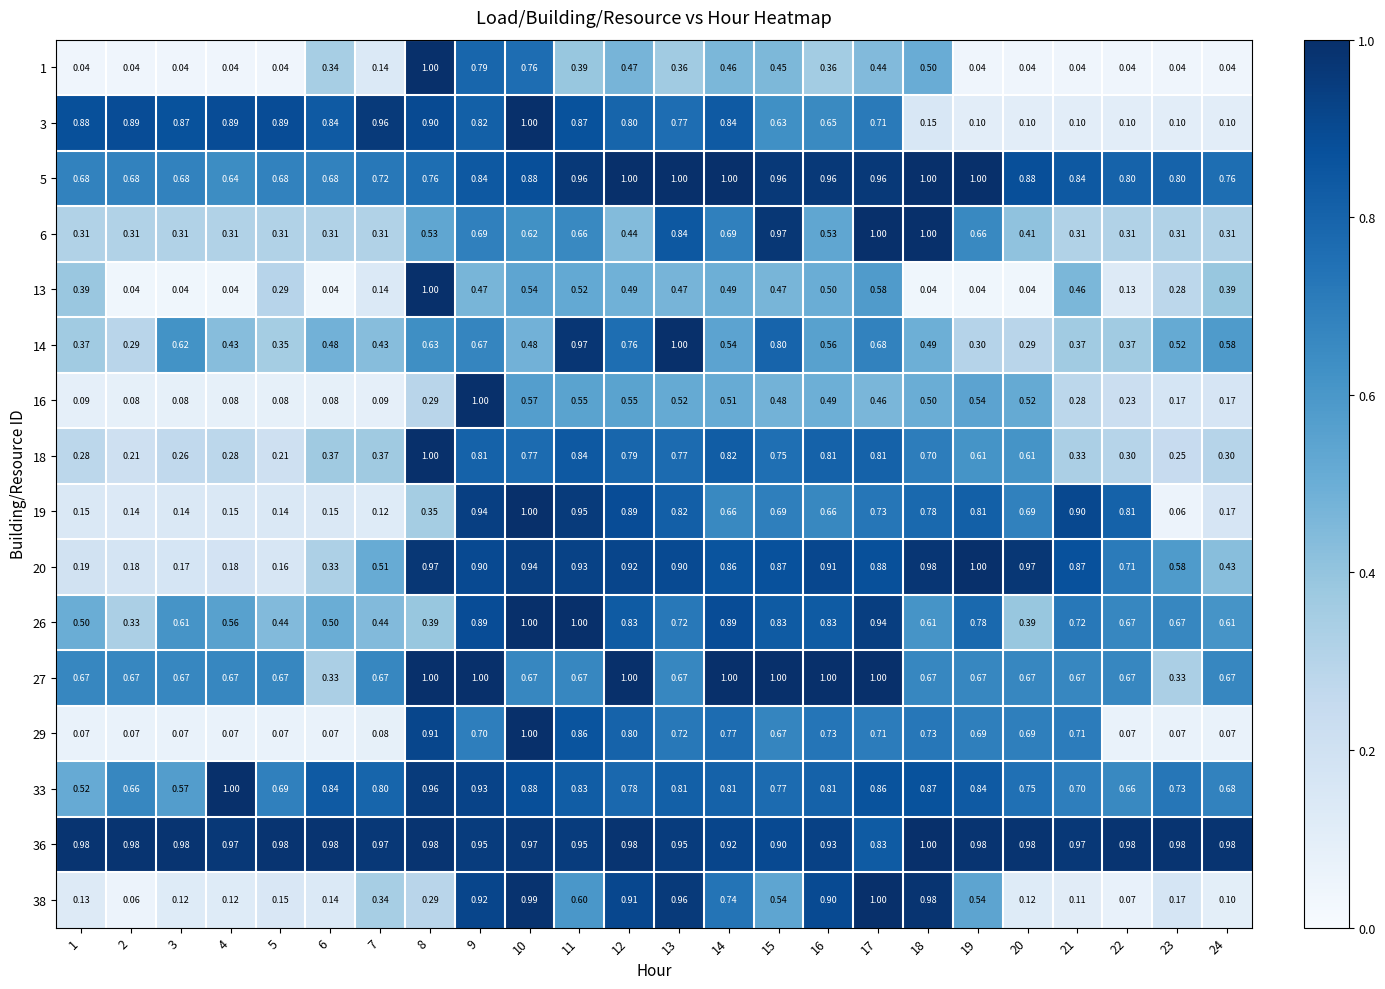

Is the value of 27 at 16 greater than the value of 26 at 19?

Yes